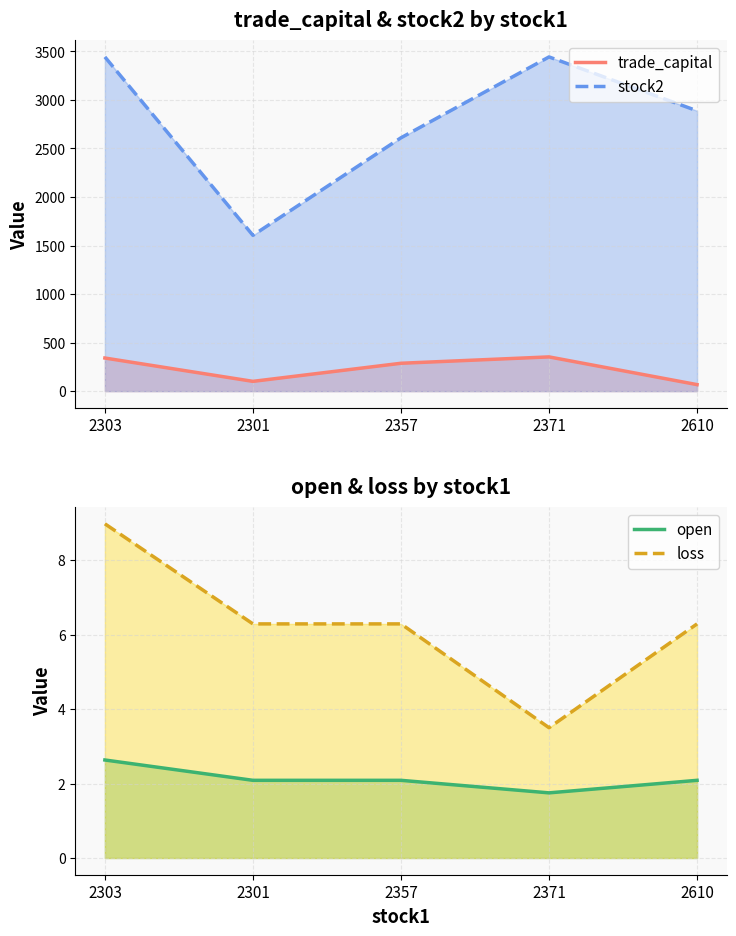

Does the chart have visible grid lines?

Yes